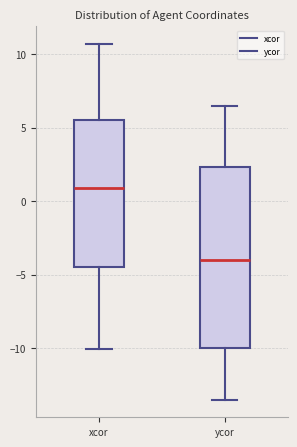

Reading left to right, transcribe this box plot: for each box, give where its median line is, the range the box spans, and where its two whiskers end, as read against the y-axis. The values are not printed on the chart, so give them approximately, as read against the axis.

xcor: median 1.0, box -4.5 to 5.5, whiskers -10.0 to 10.5
ycor: median -4.0, box -10.0 to 2.5, whiskers -13.5 to 6.5